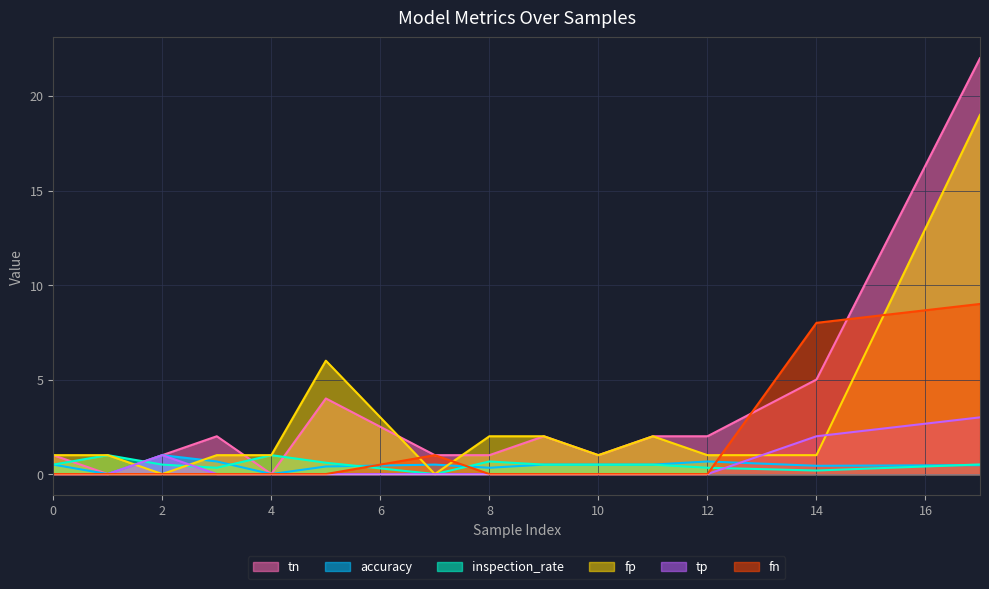

After their last crossing, which series has the higher values: tp or inspection_rate?

tp